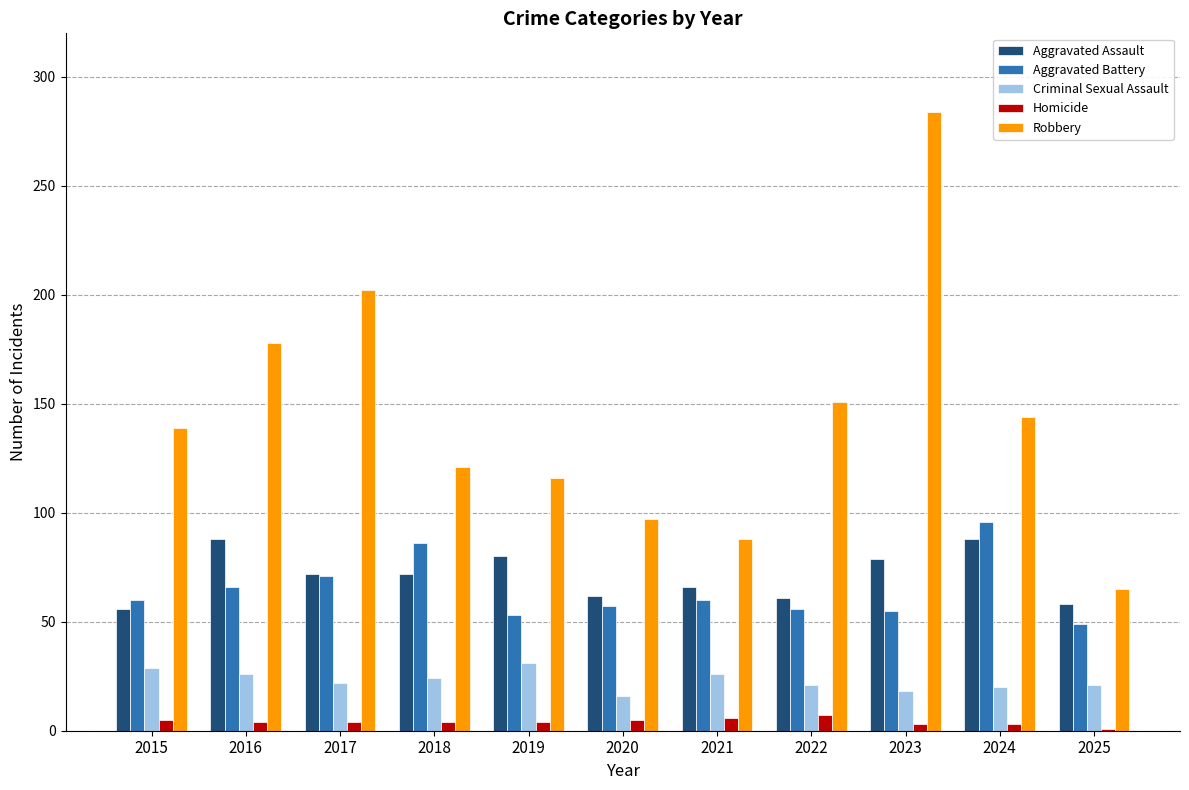

At which label is Aggravated Battery closest to 72?

2017